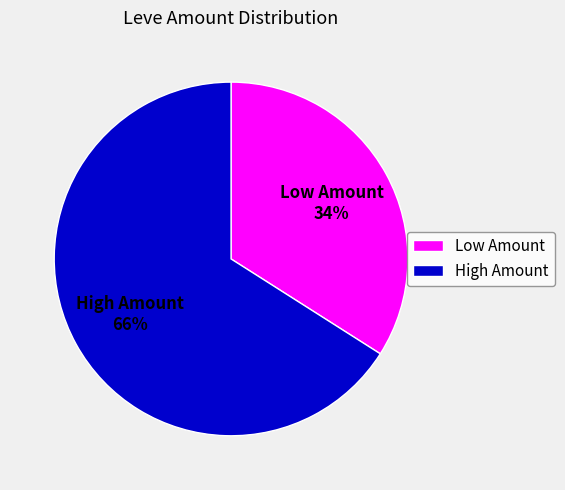

Is the sum of Low Amount and High Amount greater than half?

Yes